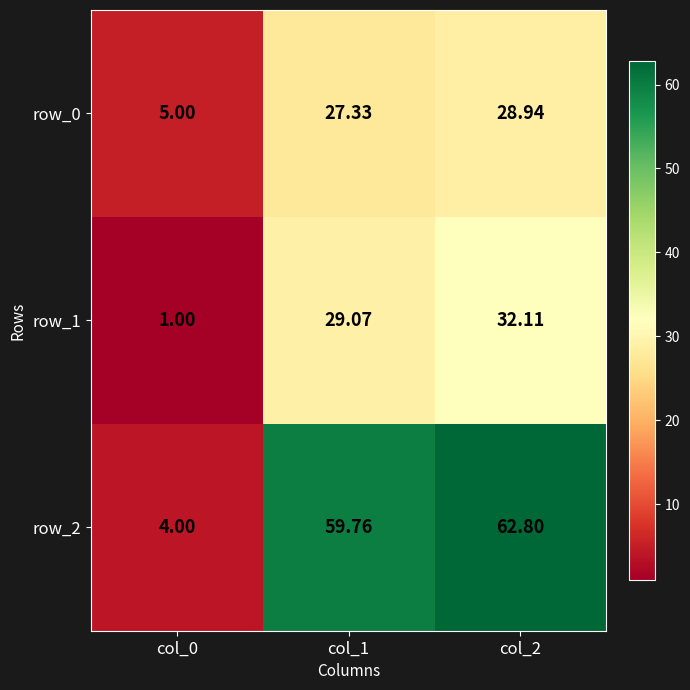

What is the sum of all row_1 values?

62.2